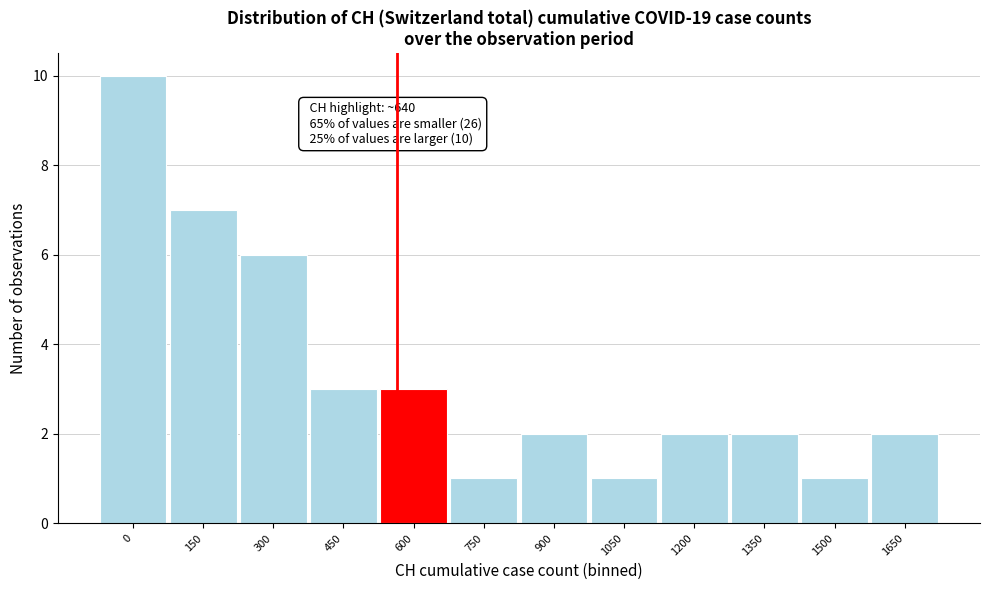

Reading right to left, extract all data points from this chart.

2	1	2	2	1	2	1	3	3	6	7	10